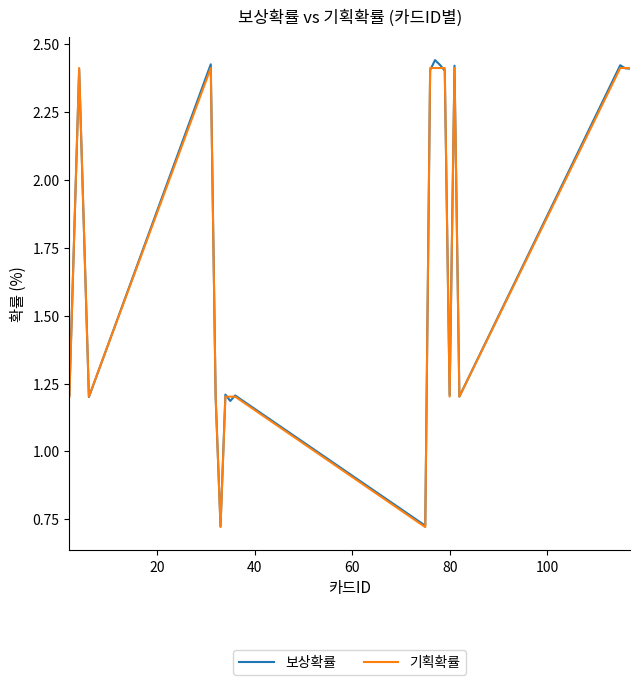

How many lines are shown in the chart?

2